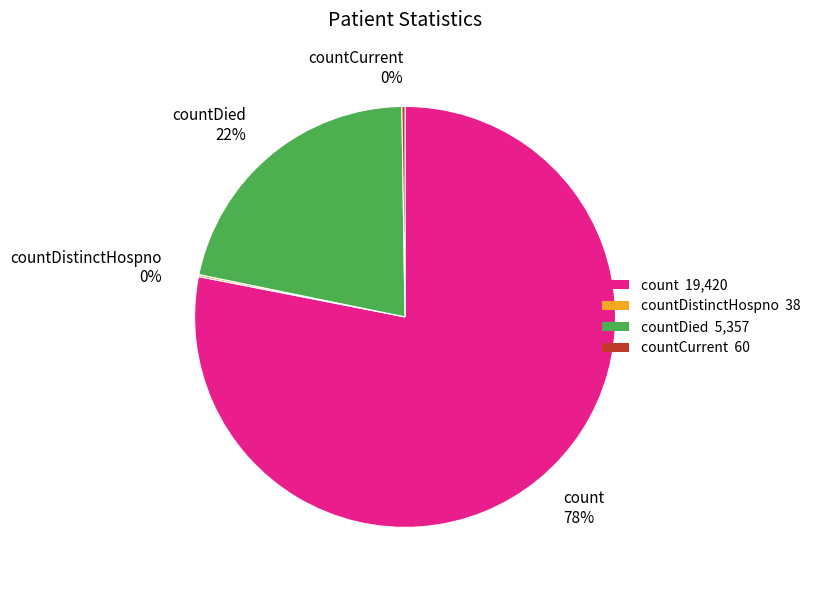

To the nearest percent, what is the average slice percentage?

25%